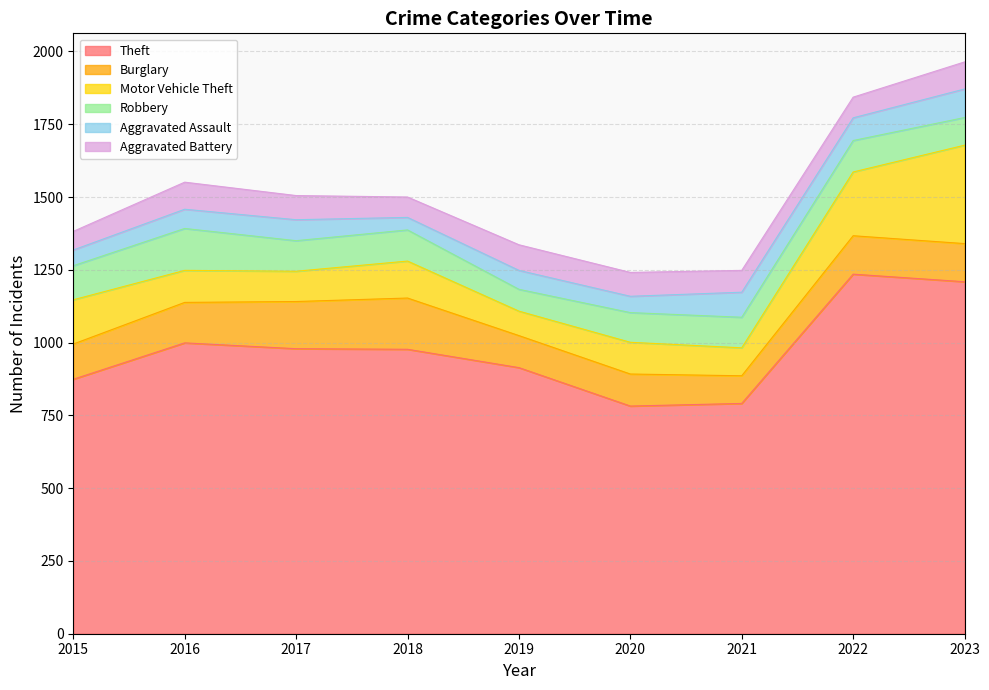

True or false: Theft and Aggravated Battery cross at least once.

False